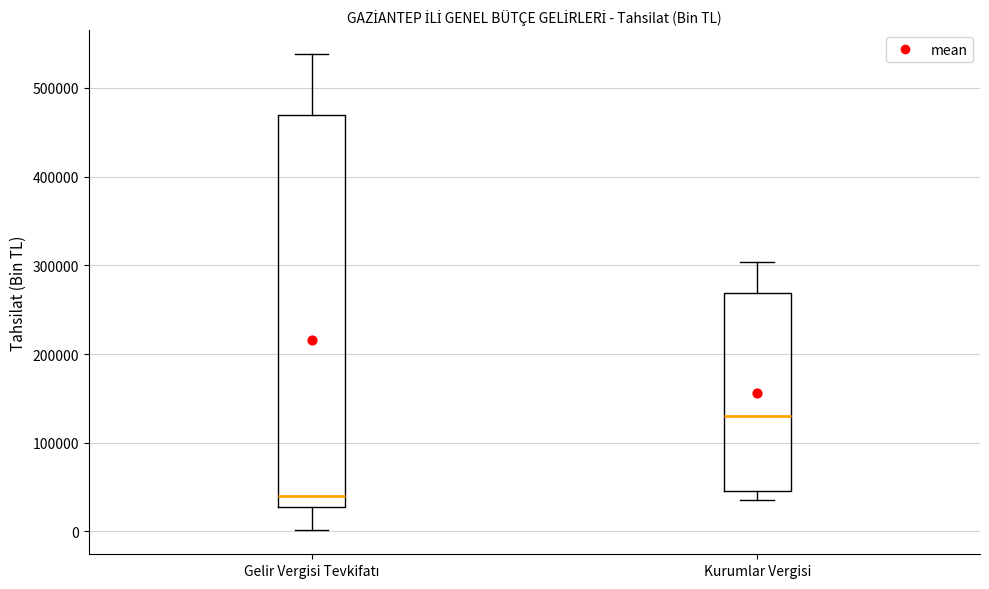

Reading left to right, transcribe this box plot: for each box, give where its median line is, the range the box spans, and where its two whiskers end, as read against the y-axis. The values are not printed on the chart, so give them approximately, as read against the axis.

Gelir Vergisi Tevkifatı: median 40000, box 30000 to 470000, whiskers 0 to 540000
Kurumlar Vergisi: median 130000, box 50000 to 270000, whiskers 30000 to 300000